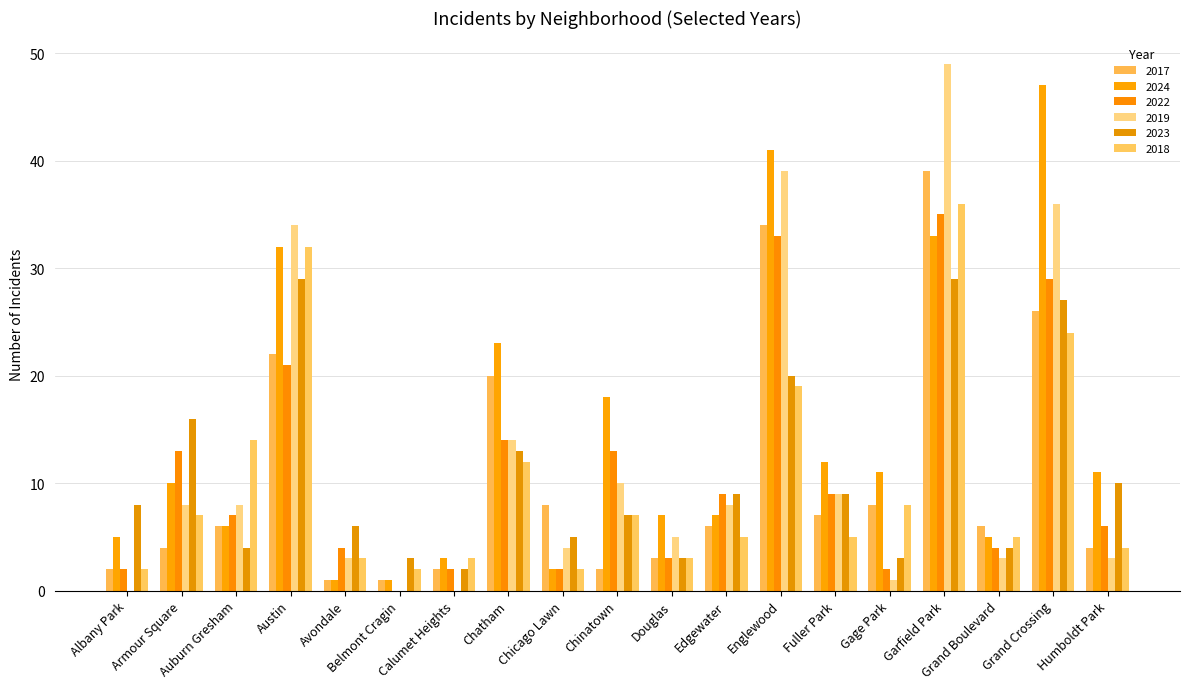

How many categories are shown in the chart?

19